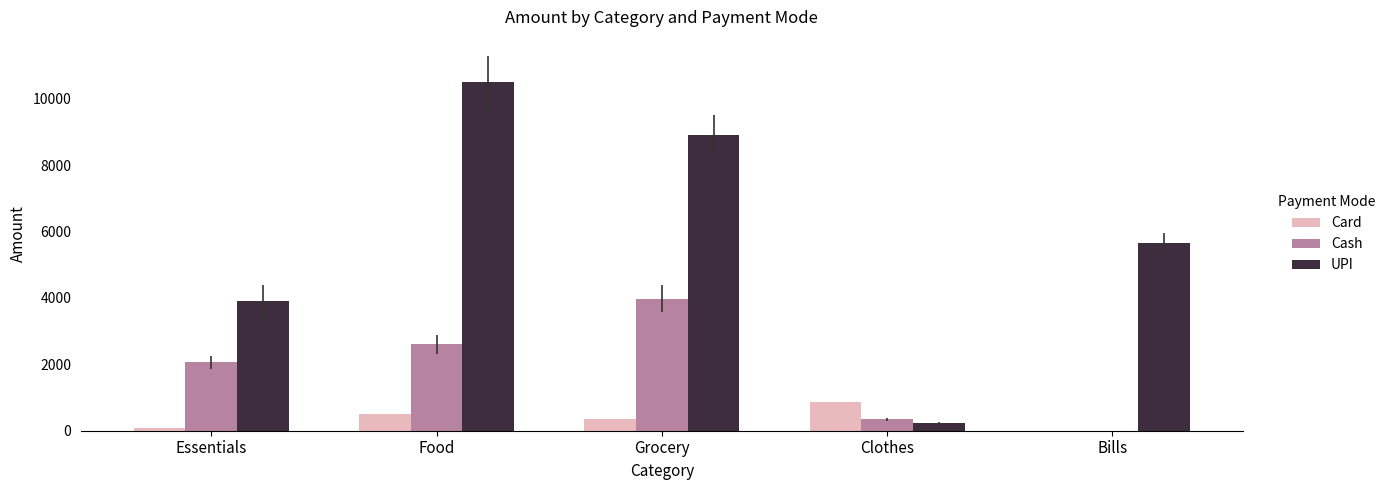

Is it true that UPI equals 1415.5 at Essentials?

False